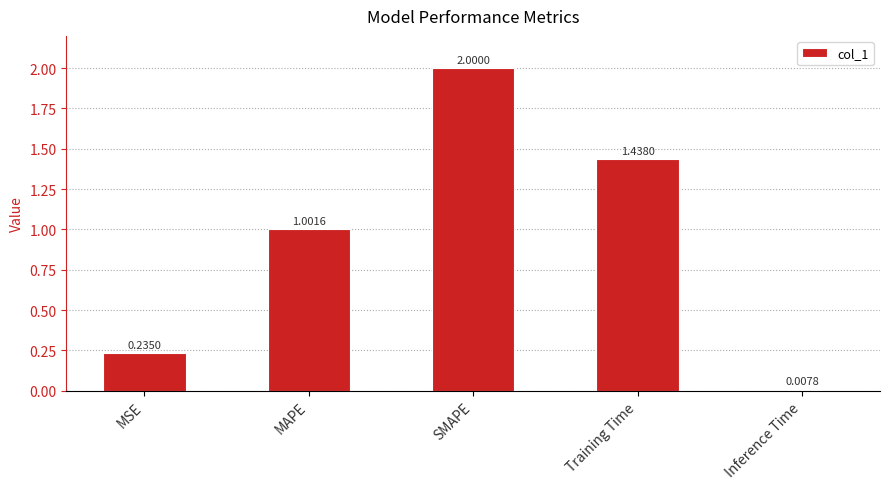

Which category has the highest value across all series?

SMAPE